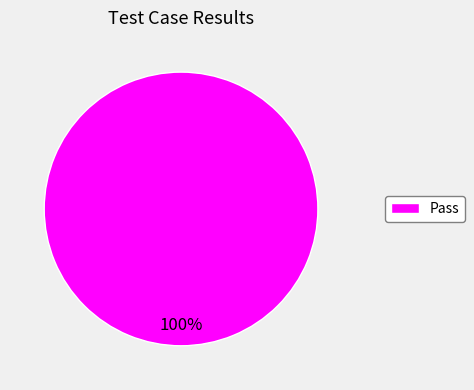

Count the number of slices in the pie.

1